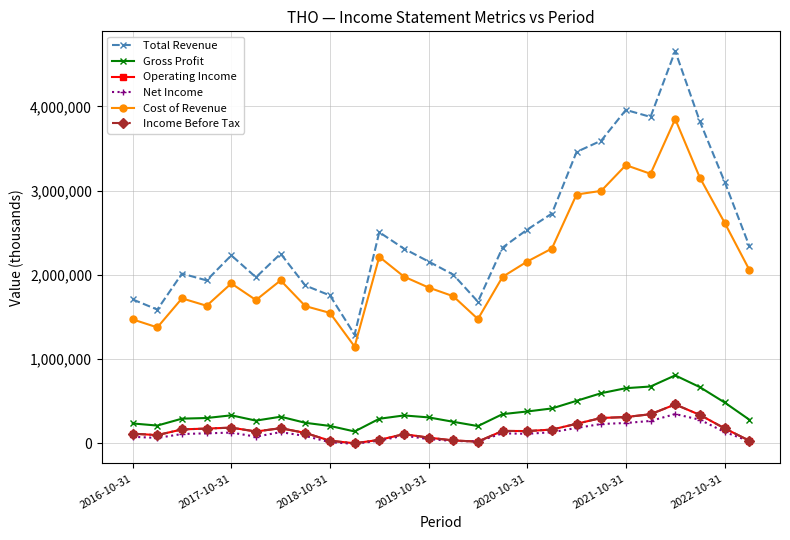

What is the difference between the maximum and minimum values in the Net Income series?

353500